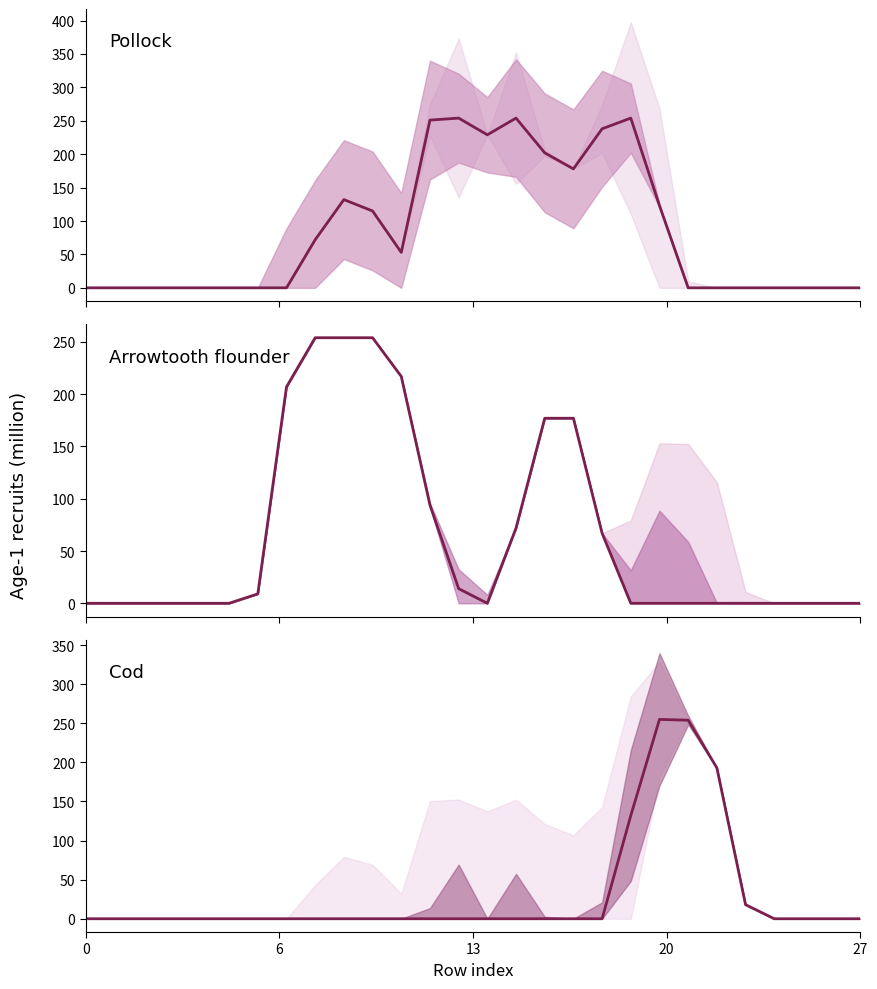

Between which two adjacent categories do Arrowtooth flounder and Pollock first intersect?

11 and 12